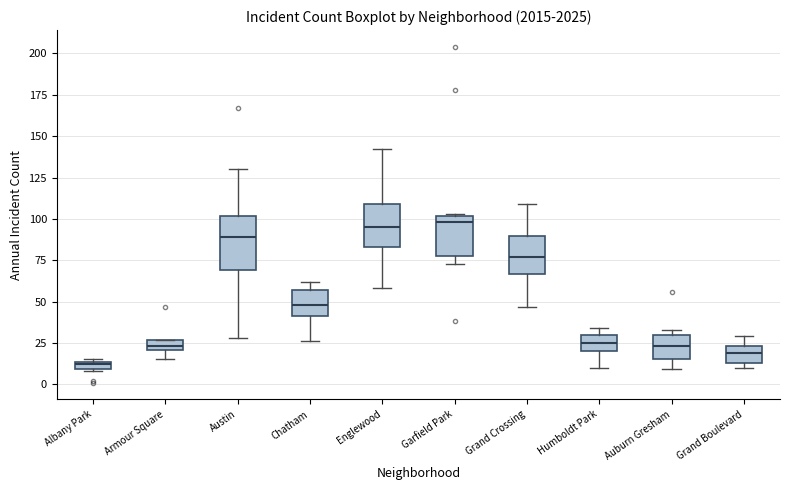

Which box is the tallest, from its lower edge to its upper edge?

Austin